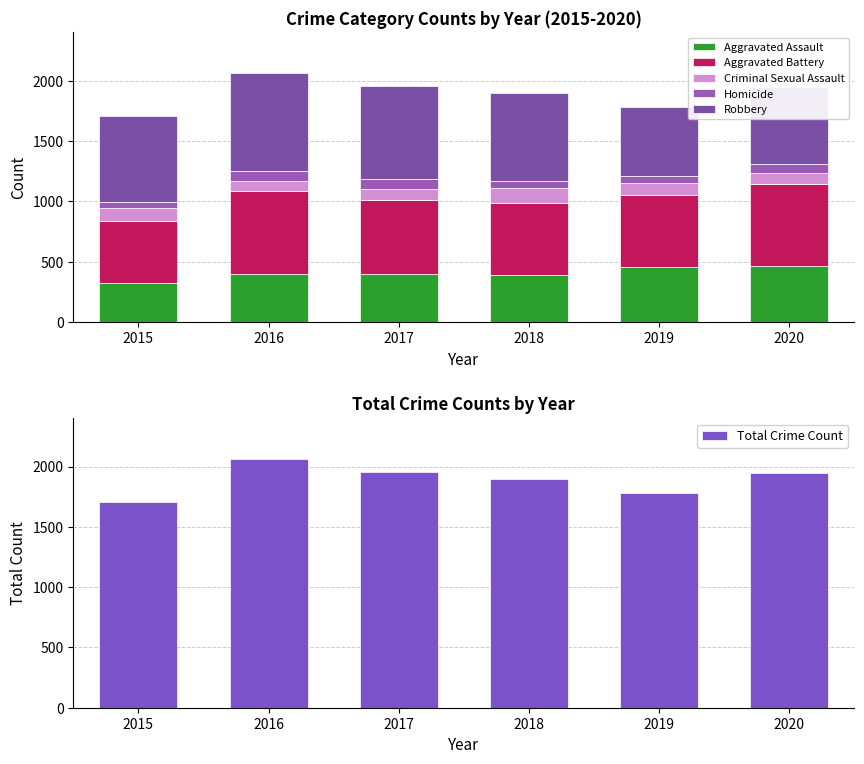

What is the sum of the Homicide values at 2019 and 2020?

132